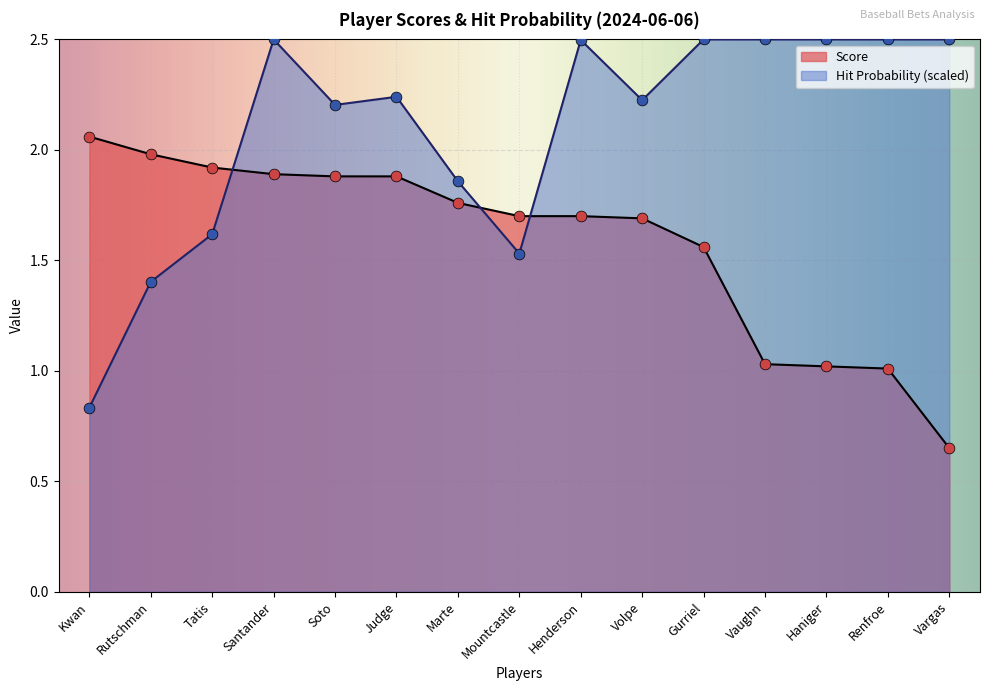

Which series reaches the maximum Y coordinate?

Probability